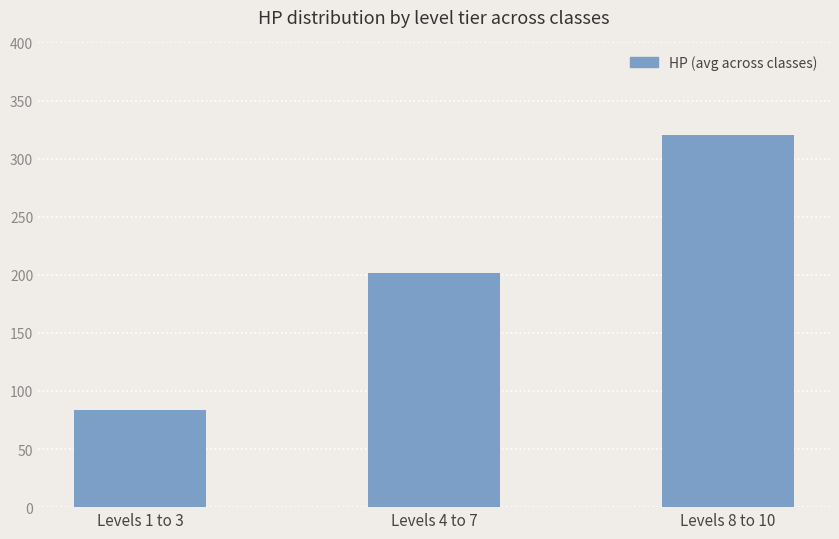

How many bars are there in total?

3